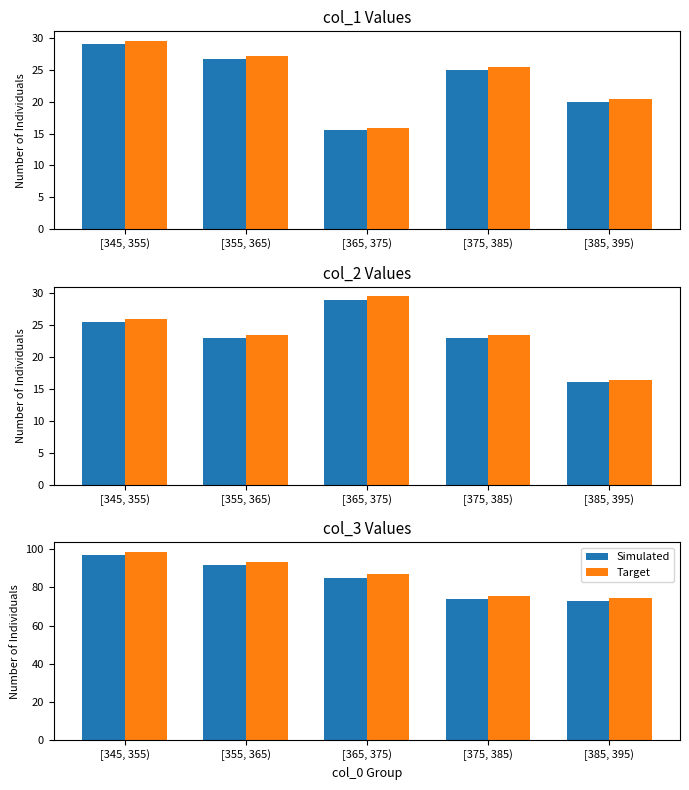

What is the sum of all Simulated values?

420.6